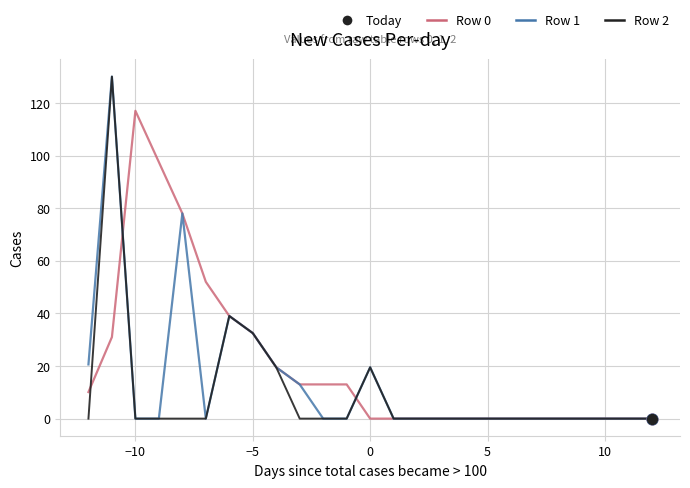

Which series has the largest total across all categories?

Row 0